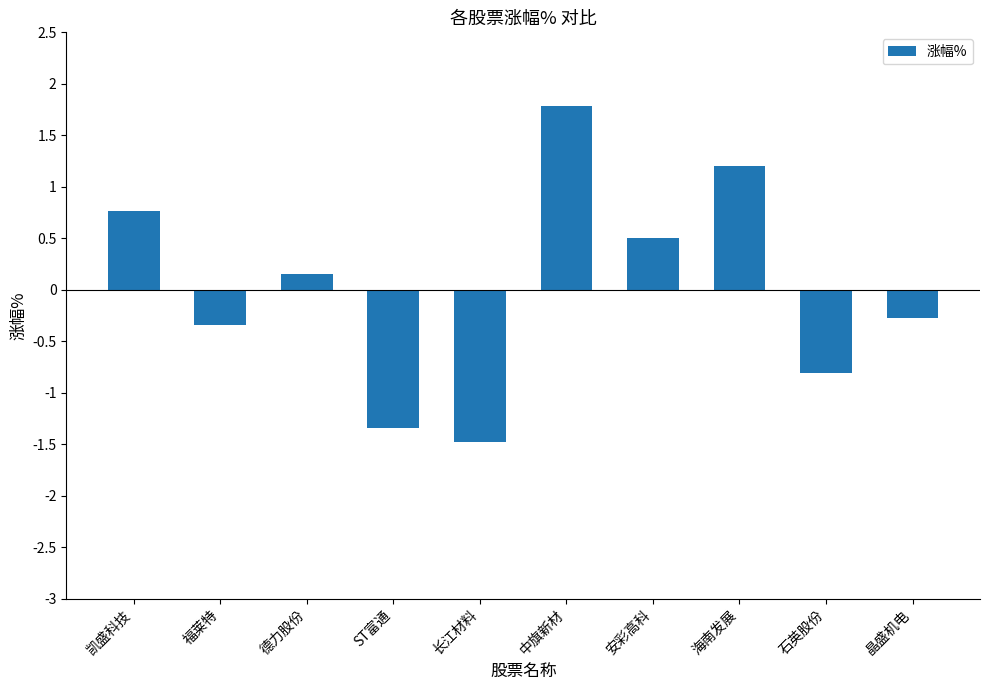

What is the difference between the maximum and minimum values?

3.3